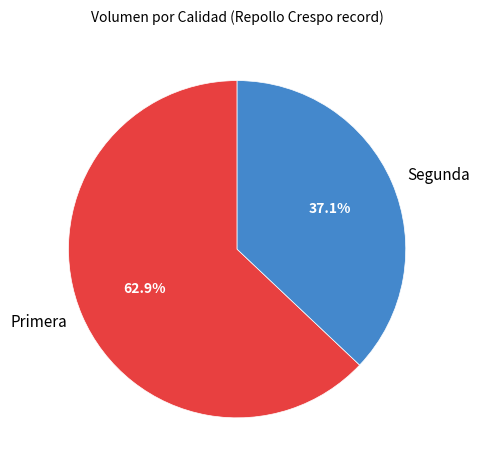

Which category has the smallest portion of the pie?

Segunda